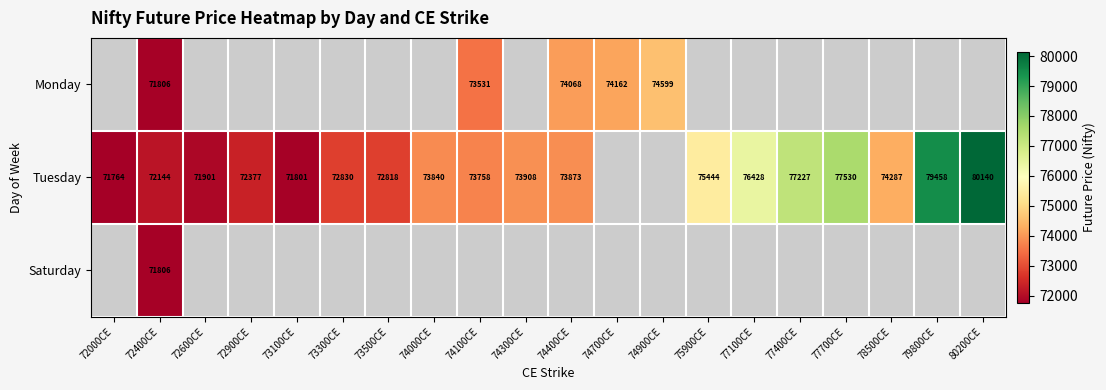

True or false: Tuesday has a value of 71801 at 73100CE.

True